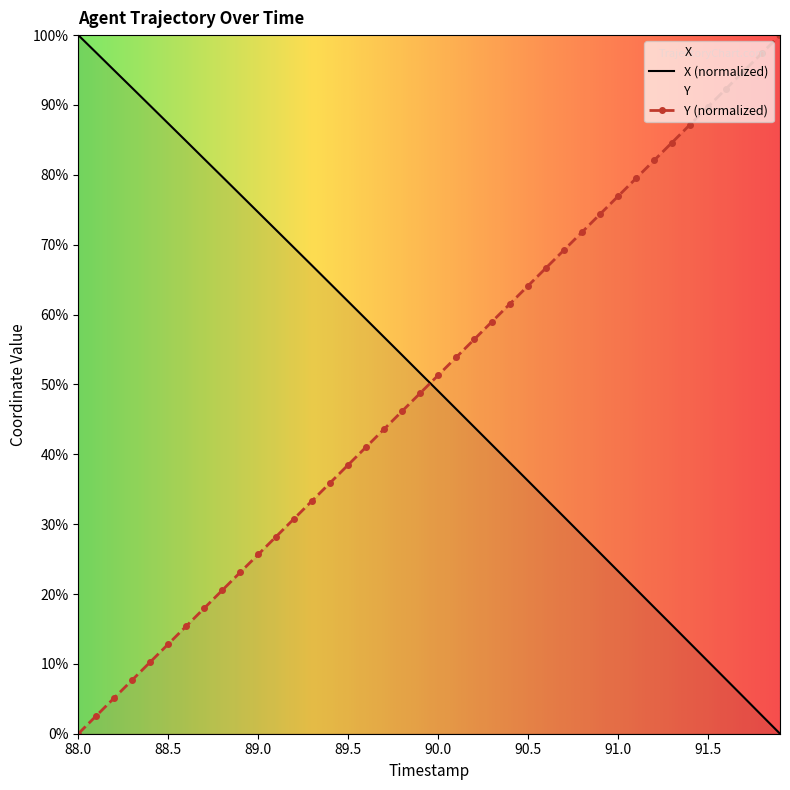

How many data points does each series have?

40